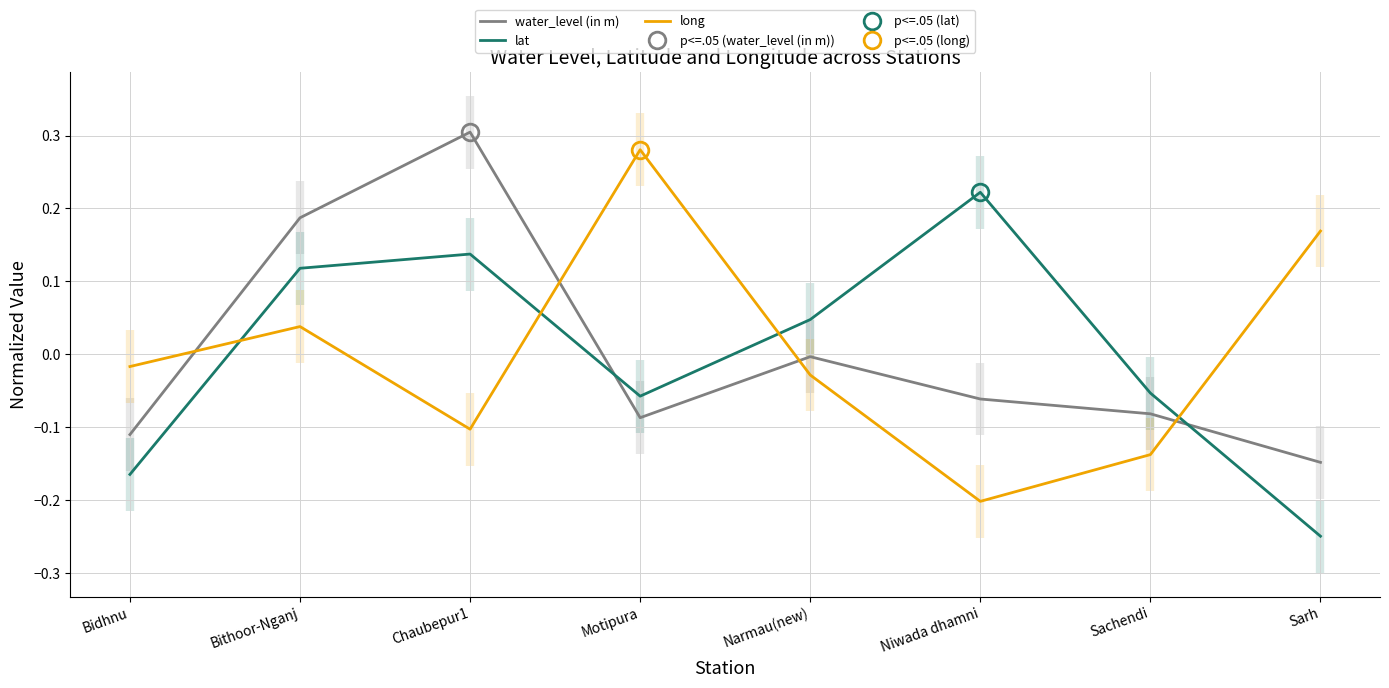

Where do water_level (in m) and lat first cross each other?

Chaubepur1 and Motipura